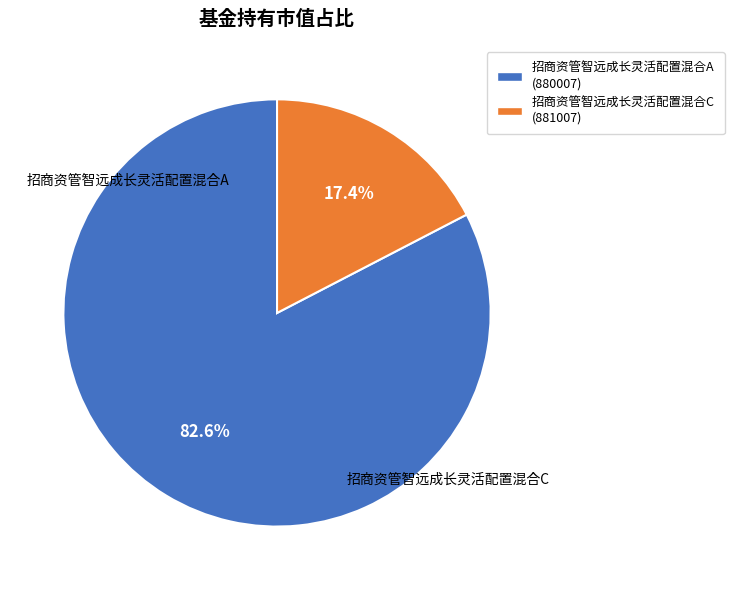

The 招商资管智远成长灵活配置混合C slice represents 7% of the pie. True or false?

False